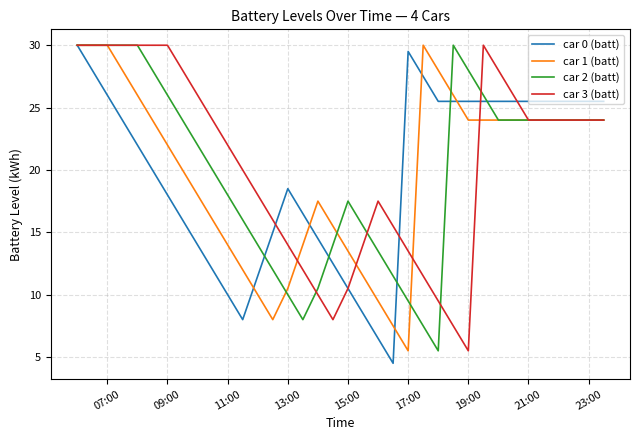

What is the minimum value shown in the chart?

4.5